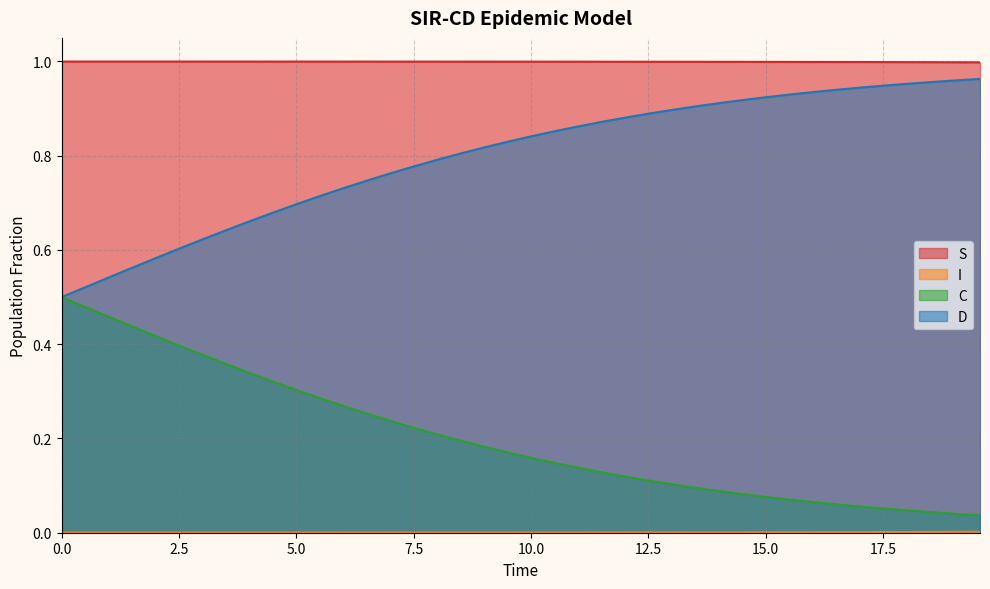

Which series has the largest total across all categories?

S